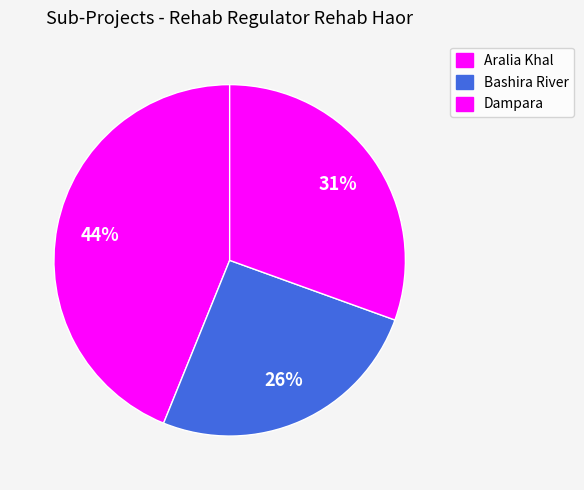

Which slice is the largest?

Aralia Khal Sub-Project